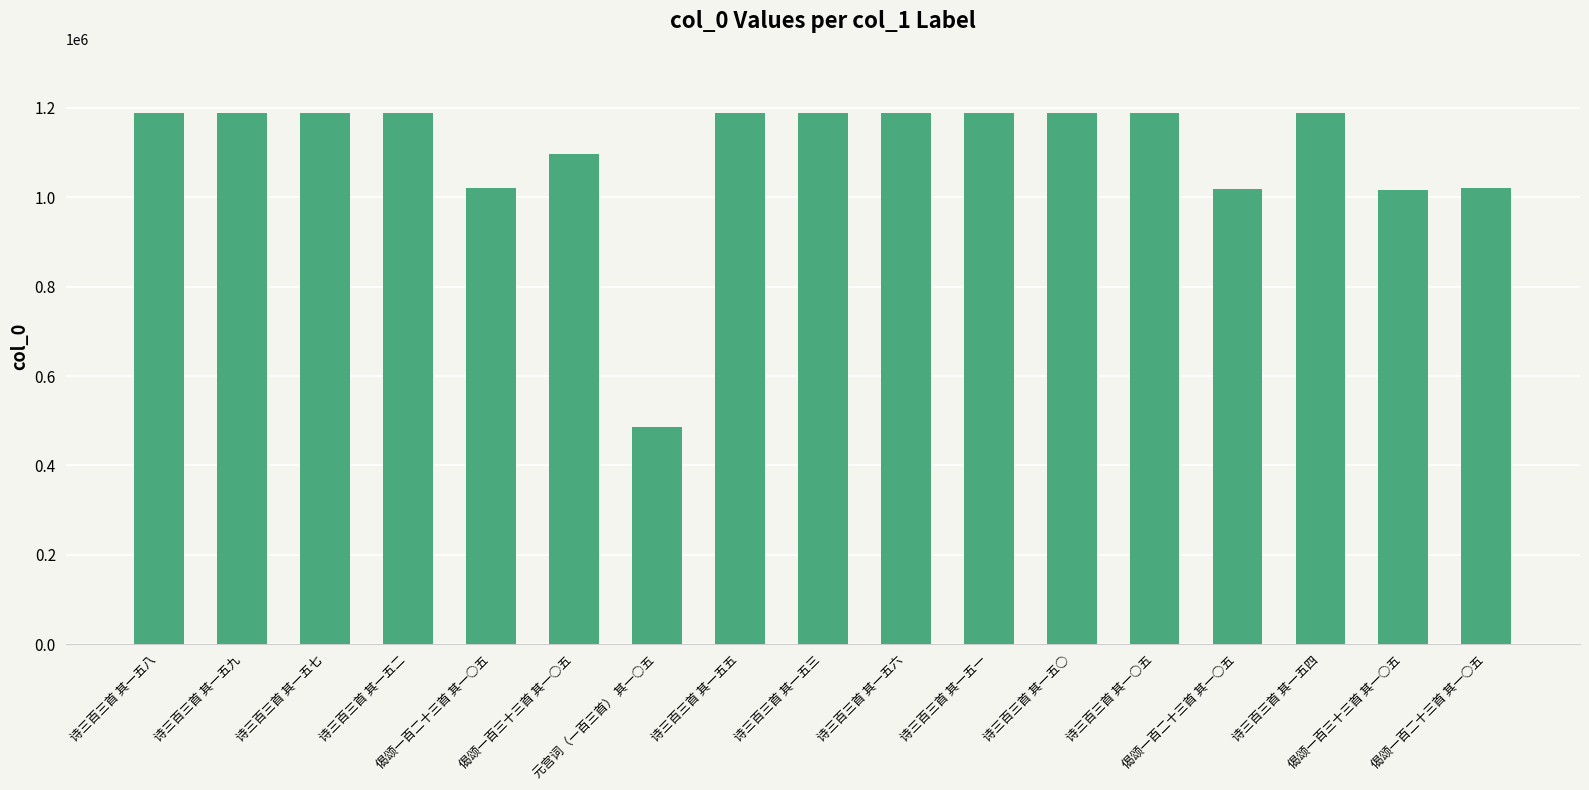

Reading left to right, what are all the values shown in this chart?

诗三百三首 其一五八=1189540	诗三百三首 其一五九=1189541	诗三百三首 其一五七=1189539	诗三百三首 其一五二=1189535	偈颂一百二十三首 其一○五=1021406	偈颂一百三十三首 其一○五=1096750	元宫词（一百三首） 其一○五=486552	诗三百三首 其一五五=1189537	诗三百三首 其一五三=1189536	诗三百三首 其一五六=1189538	诗三百三首 其一五一=1189403	诗三百三首 其一五○=1189402	诗三百三首 其一○五=1189505	偈颂一百二十三首 其一○五=1019105	诗三百三首 其一五四=1189404	偈颂一百三十三首 其一○五=1017070	偈颂一百二十三首 其一○五=1019968